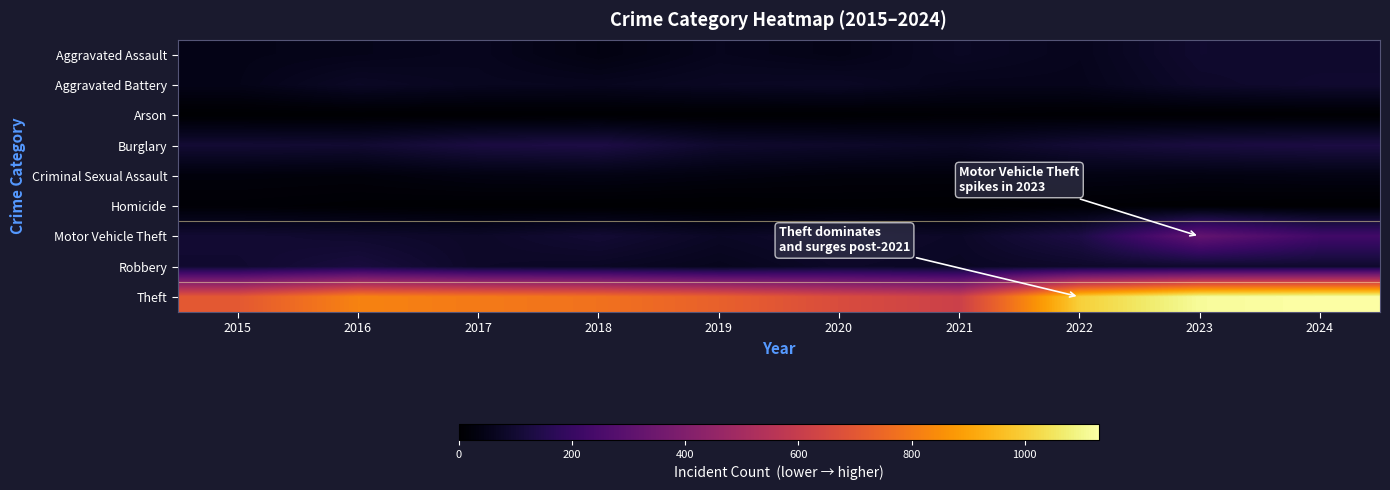

Reading right to left, what are all the values shown in this chart?

Aggravated Assault: 2024=89	2023=93	2022=58	2021=72	2020=46	2019=58	2018=35	2017=60	2016=52	2015=47
Aggravated Battery: 2024=95	2023=85	2022=55	2021=55	2020=75	2019=71	2018=61	2017=64	2016=76	2015=48
Arson: 2024=2	2023=2	2022=4	2021=8	2020=3	2019=2	2018=2	2017=1	2016=1	2015=0
Burglary: 2024=130	2023=123	2022=105	2021=74	2020=84	2019=91	2018=134	2017=126	2016=98	2015=103
Criminal Sexual Assault: 2024=38	2023=34	2022=38	2021=24	2020=24	2019=31	2018=39	2017=35	2016=22	2015=24
Homicide: 2024=1	2023=3	2022=8	2021=2	2020=5	2019=0	2018=1	2017=3	2016=6	2015=11
Motor Vehicle Theft: 2024=226	2023=318	2022=135	2021=78	2020=90	2019=75	2018=103	2017=81	2016=92	2015=101
Robbery: 2024=91	2023=90	2022=85	2021=73	2020=81	2019=59	2018=74	2017=80	2016=121	2015=95
Theft: 2024=1131	2023=1117	2022=1002	2021=616	2020=662	2019=729	2018=777	2017=800	2016=822	2015=705